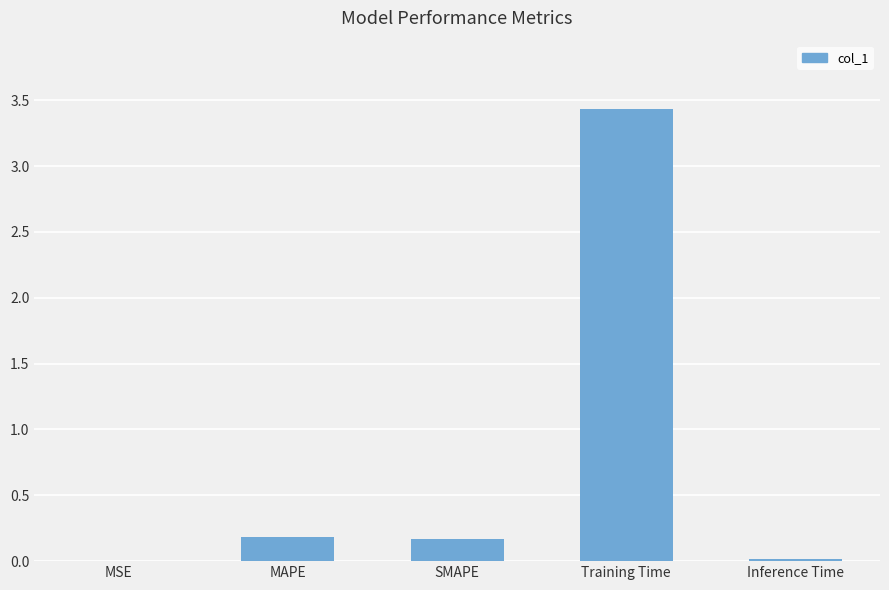

Which has a higher value, MAPE or Inference Time?

MAPE